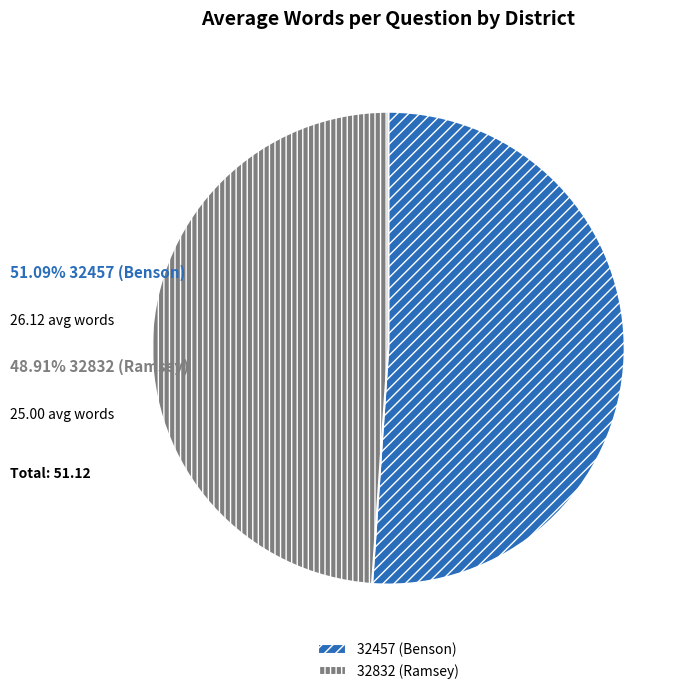

What is the ratio of the value at 32832 (Ramsey) to the value at 32457 (Benson)?

1.0